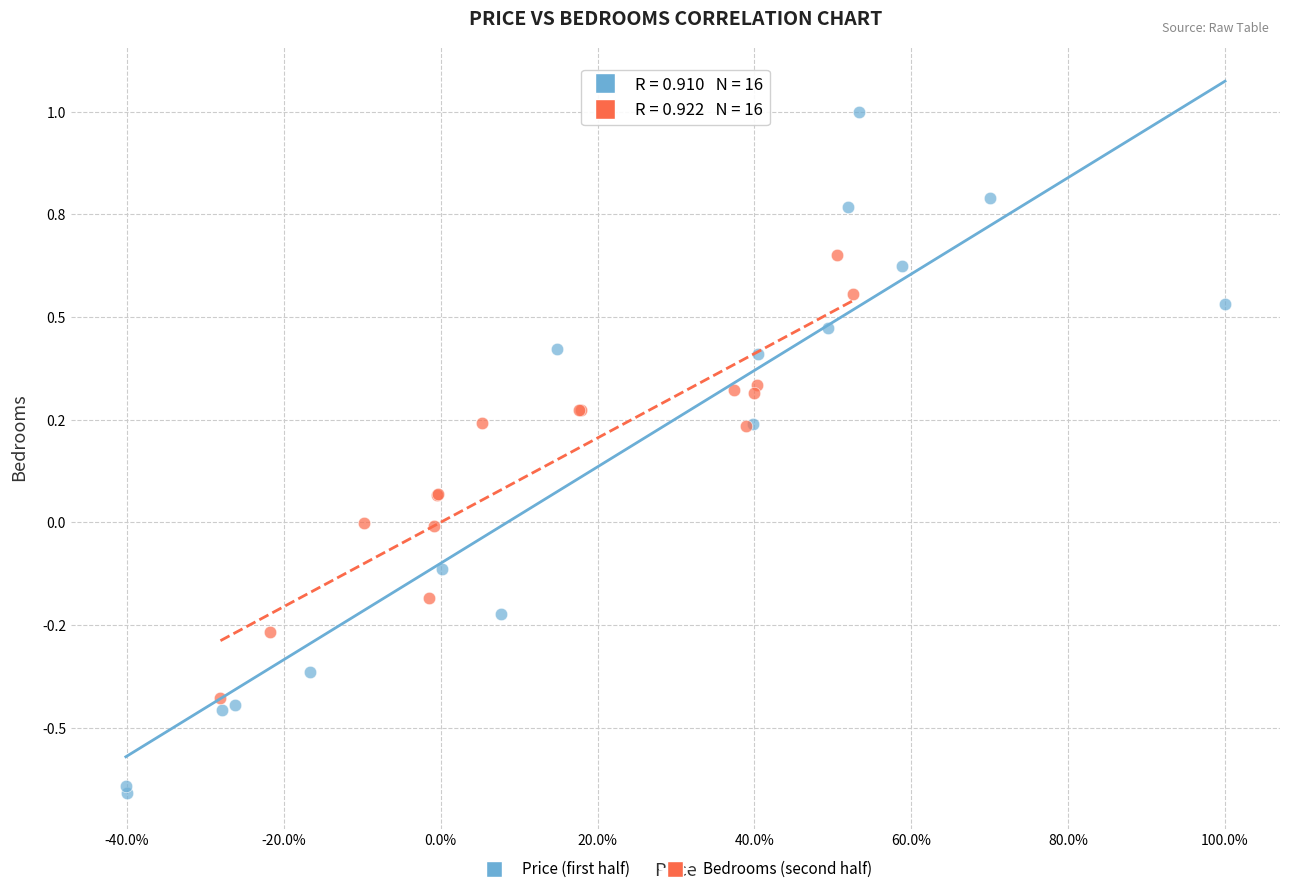

Which series reaches the minimum Y coordinate?

Price (first half)